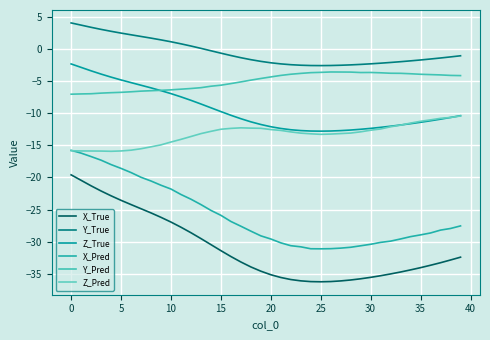

True or false: Z_Pred and X_True intersect in this chart.

False